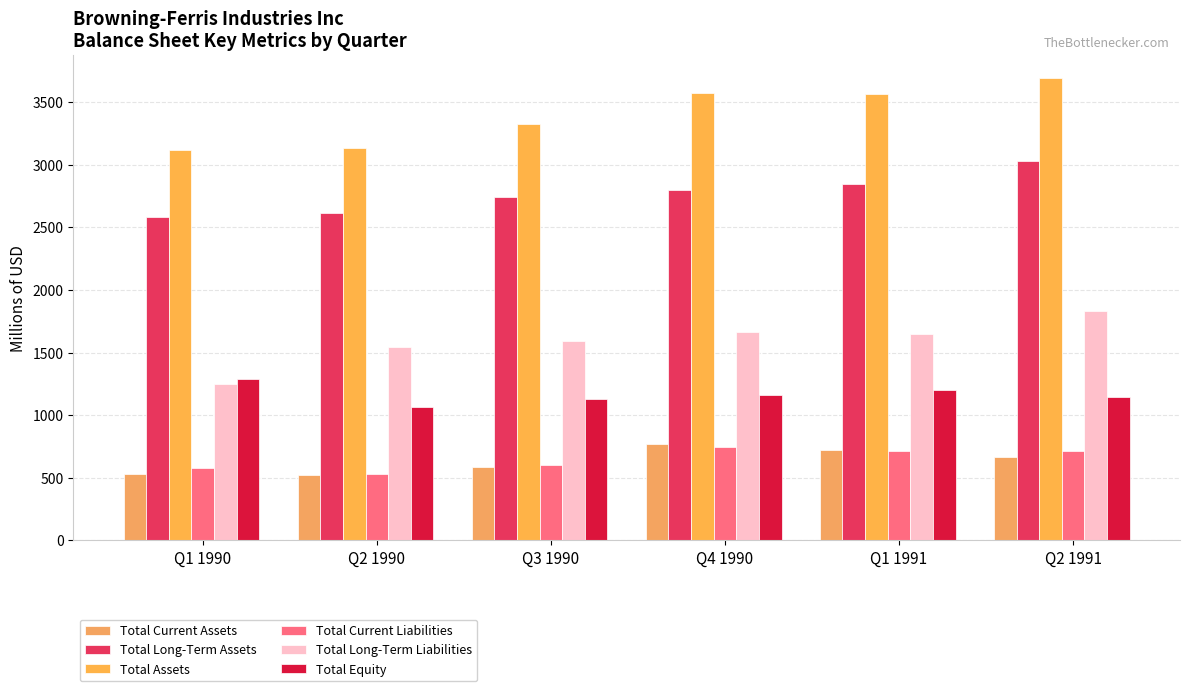

Which series changed the most between Q1 1990 and Q4 1990?

Total Assets